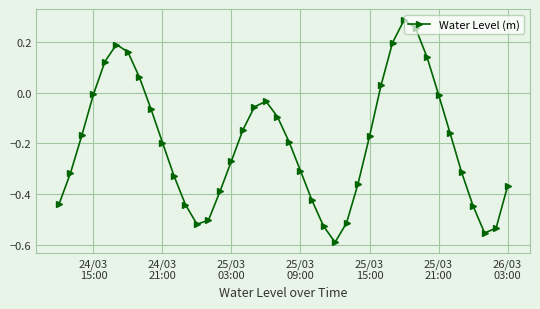

True or false: there are more than 1 points higher than both neighbors.

True